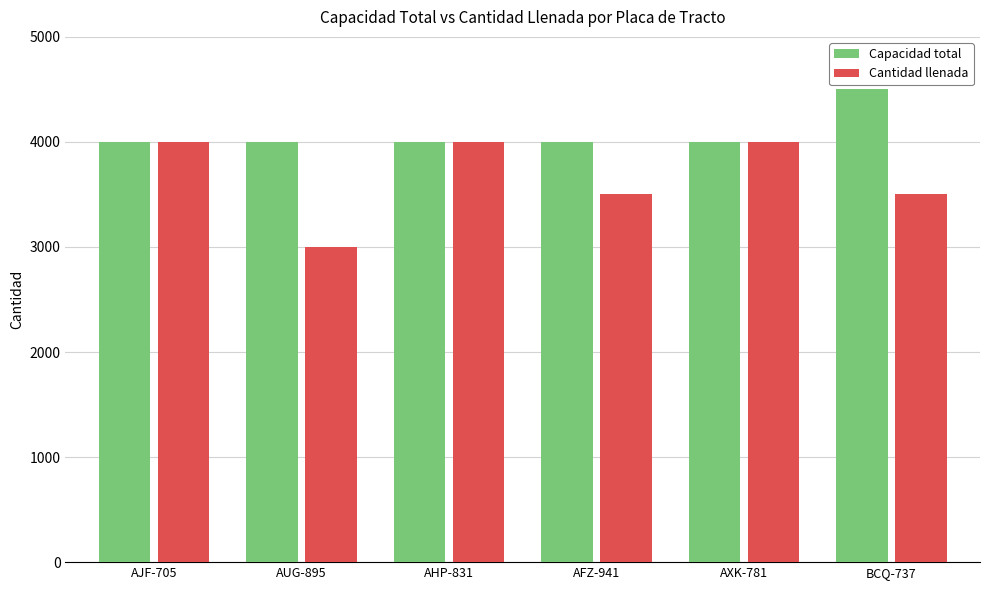

Reading left to right, list all the values displayed in this chart.

Capacidad total: AJF-705=4000	AUG-895=4000	AHP-831=4000	AFZ-941=4000	AXK-781=4000	BCQ-737=4500
Cantidad llenada: AJF-705=4000	AUG-895=3000	AHP-831=4000	AFZ-941=3500	AXK-781=4000	BCQ-737=3500